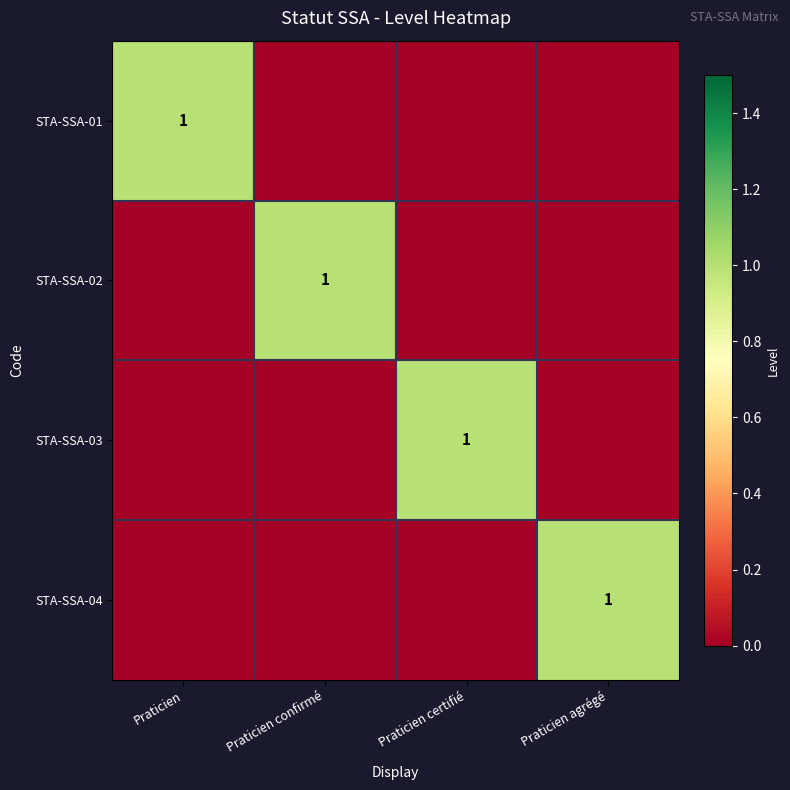

The value of STA-SSA-03 at Praticien certifié is 1. True or false?

True